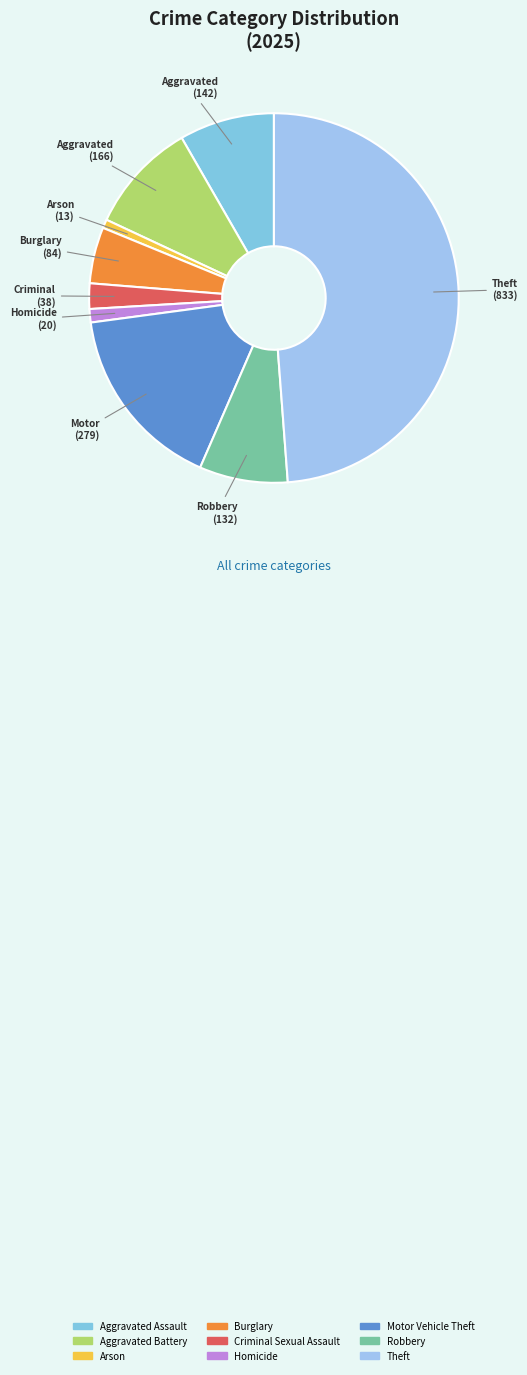

To the nearest percent, what portion does Robbery represent?

8%